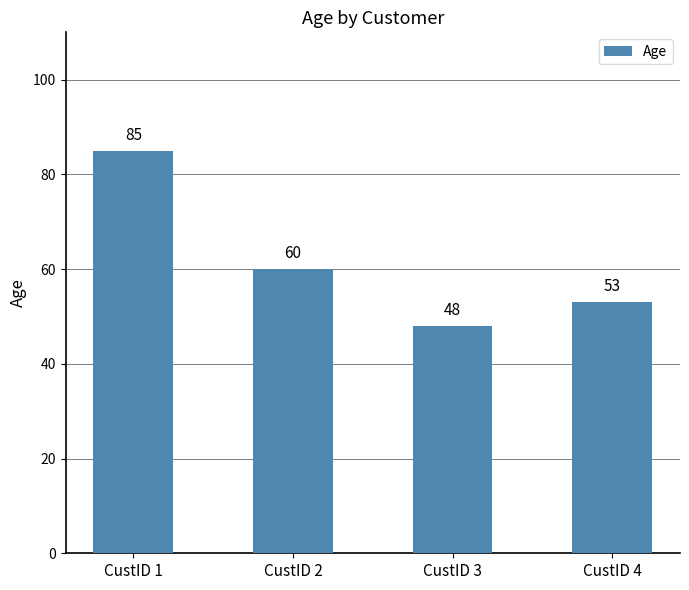

The chart shows a value of 60 at CustID 2. True or false?

True